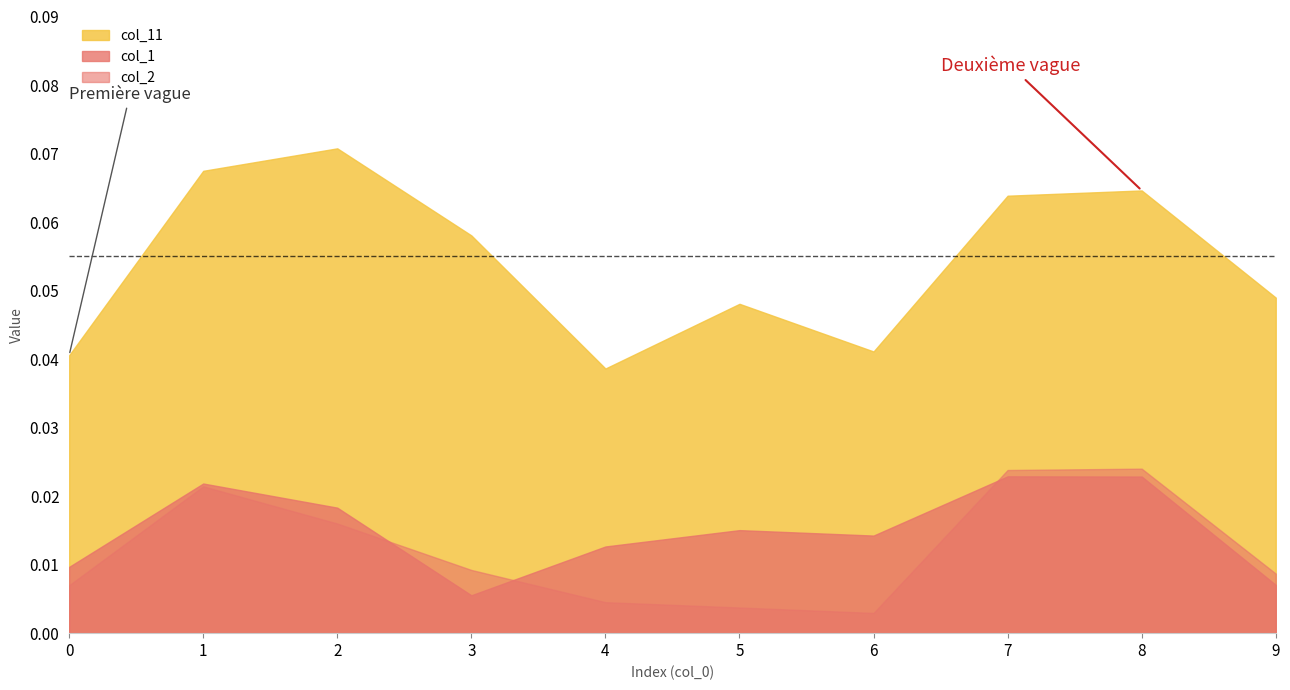

What is the approximate value of col_11 at 7?

0.1